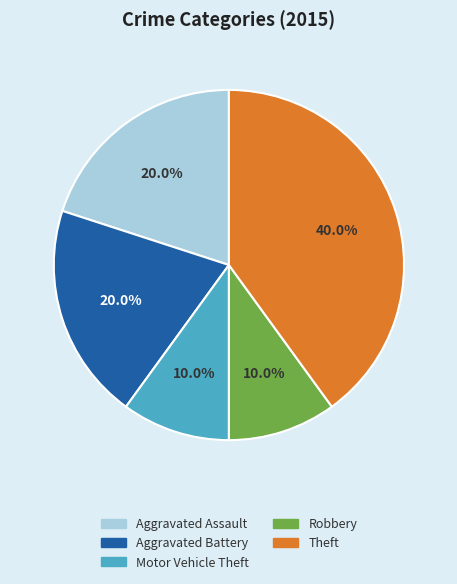

Does Motor Vehicle Theft represent more than half of the total?

No